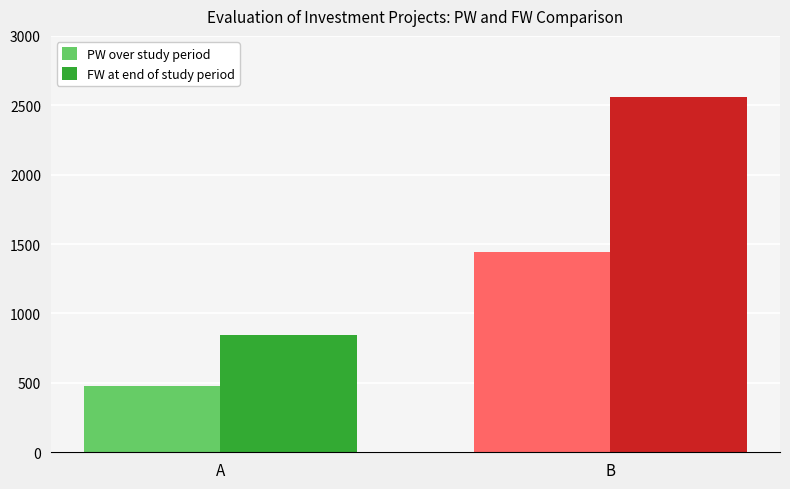

At A, list the series in order from smallest to largest.

PW over study period, FW at end of study period